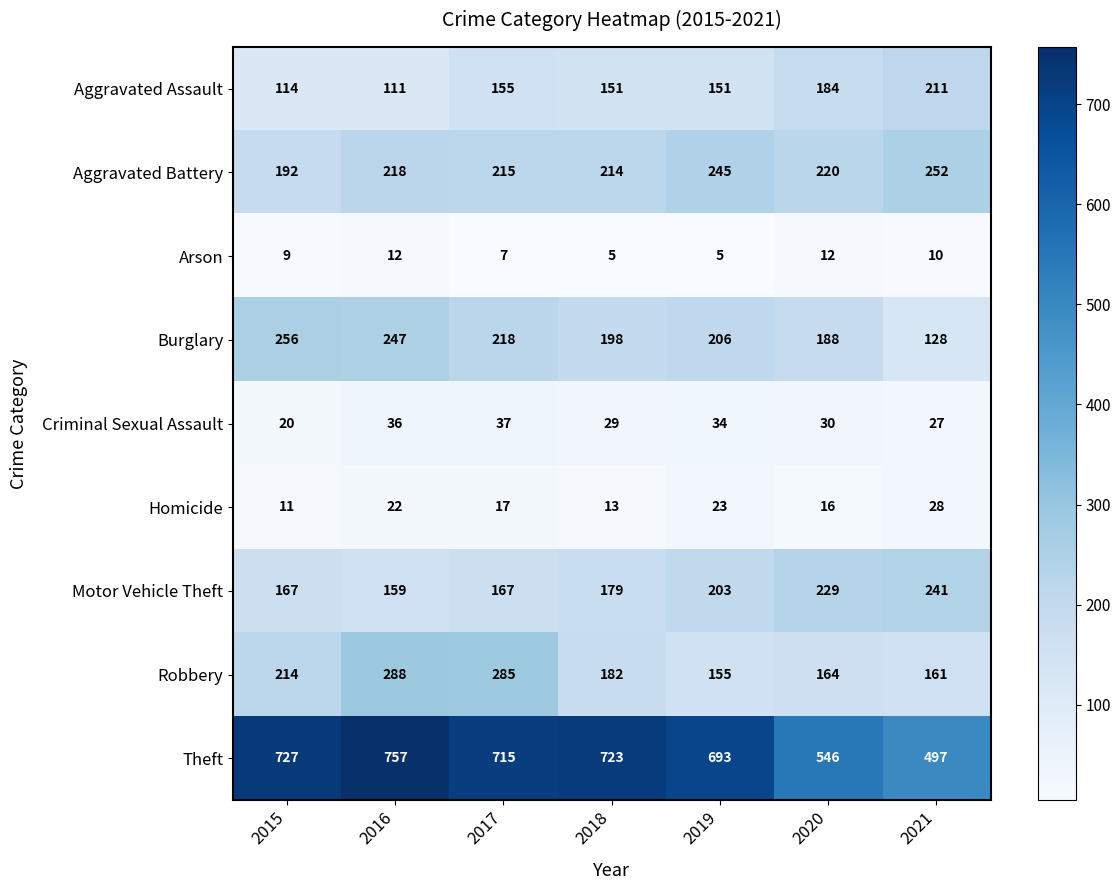

Which series has the largest total across all categories?

Theft